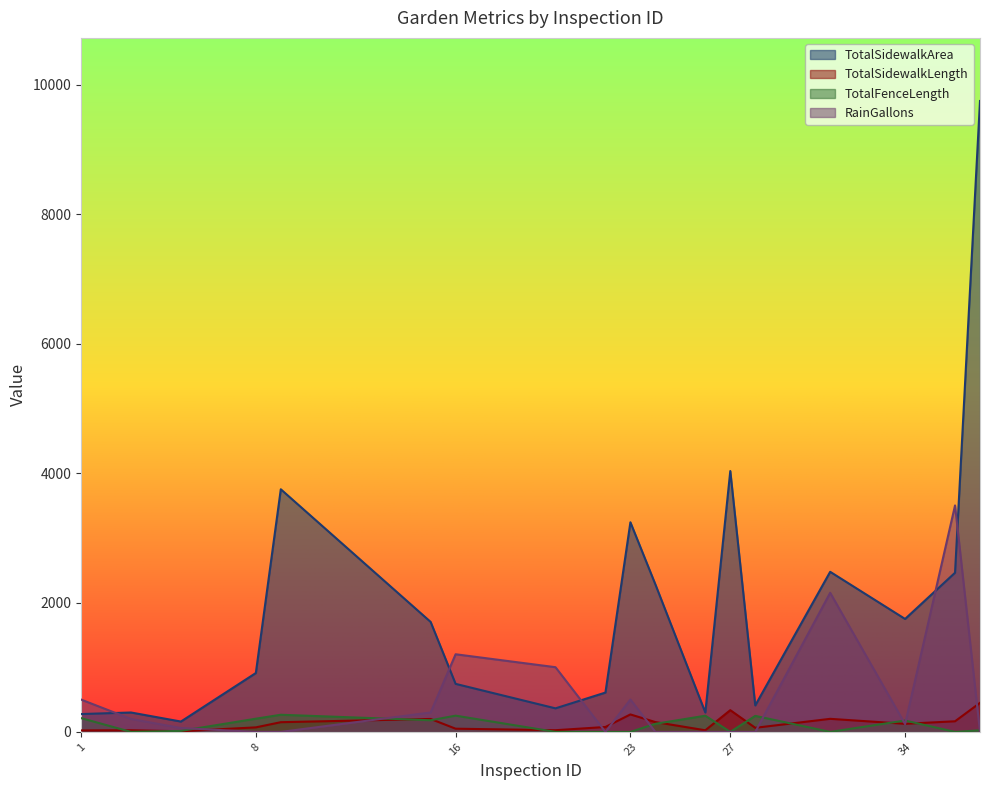

What is the value of the TotalSidewalkLength point at the 14th from the left?

63.0